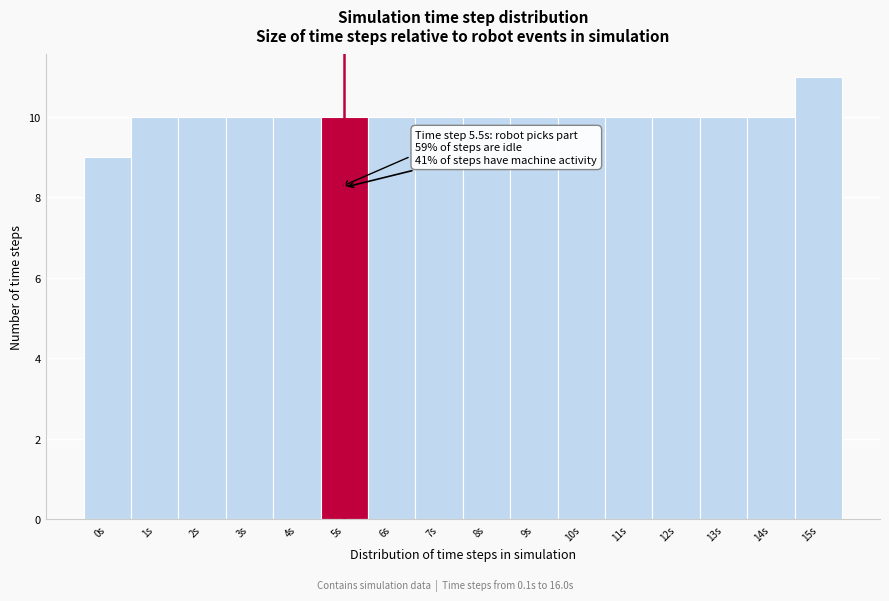

Reading left to right, extract all data points from this chart.

9	10	10	10	10	10	10	10	10	10	10	10	10	10	10	11